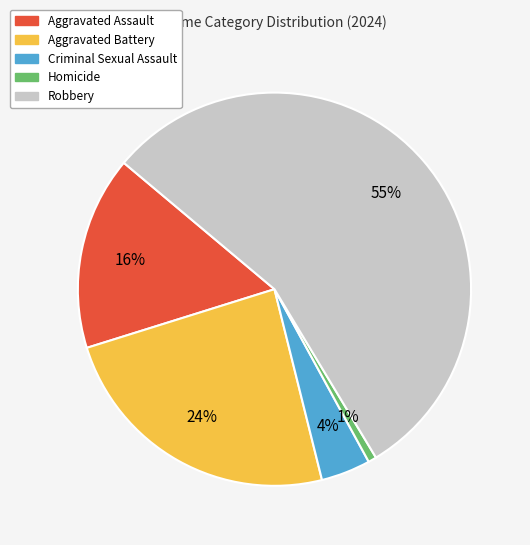

Count the number of slices in the pie.

5